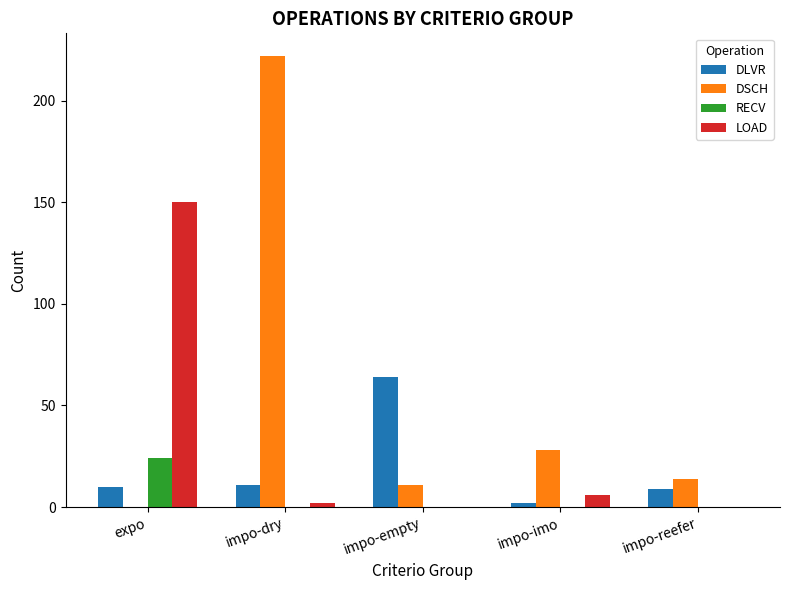

Is it true that RECV equals 0 at impo-reefer?

True